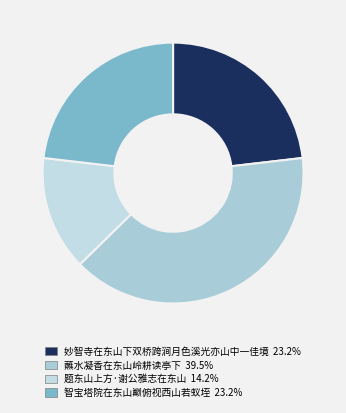

To the nearest percent, what is the average slice percentage?

25%